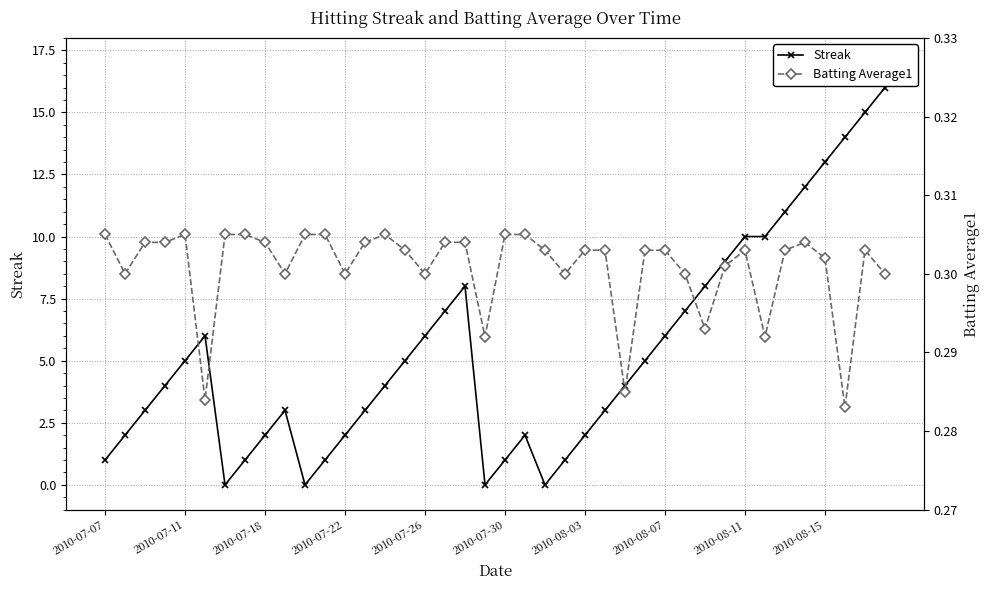

What is the average value of the Batting Average1 series?

0.3